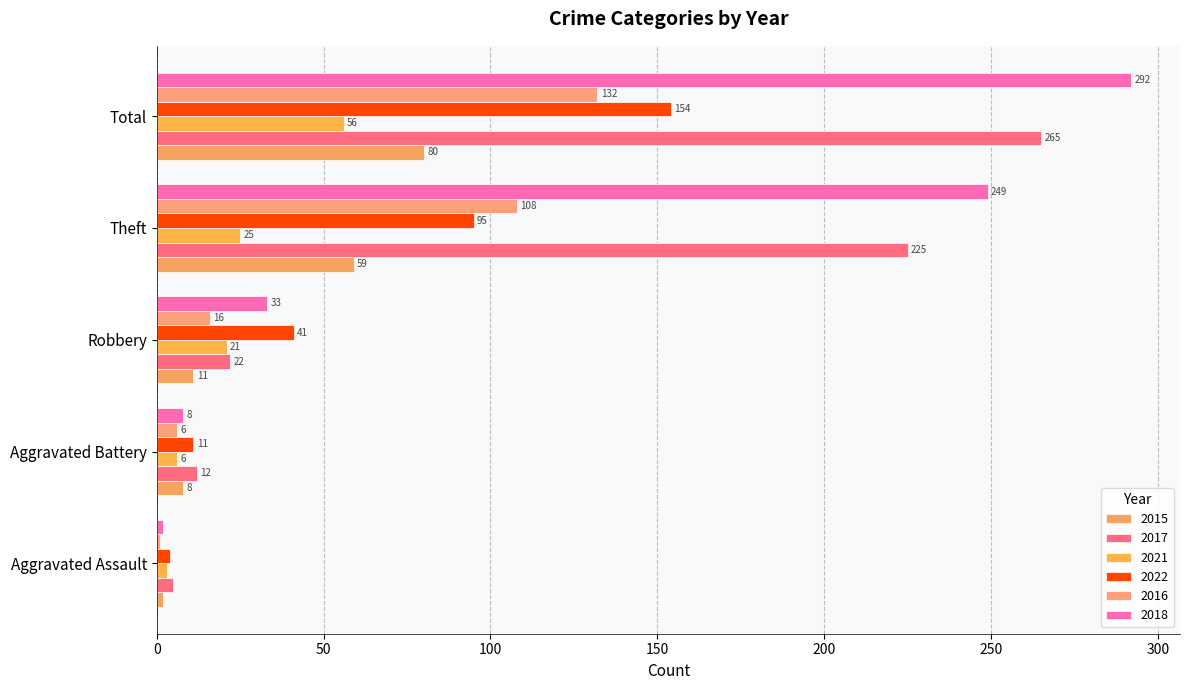

Reading right to left, list all the values displayed in this chart.

2015: 80	59	11	8	2
2017: 265	225	22	12	5
2021: 56	25	21	6	3
2022: 154	95	41	11	4
2016: 132	108	16	6	1
2018: 292	249	33	8	2